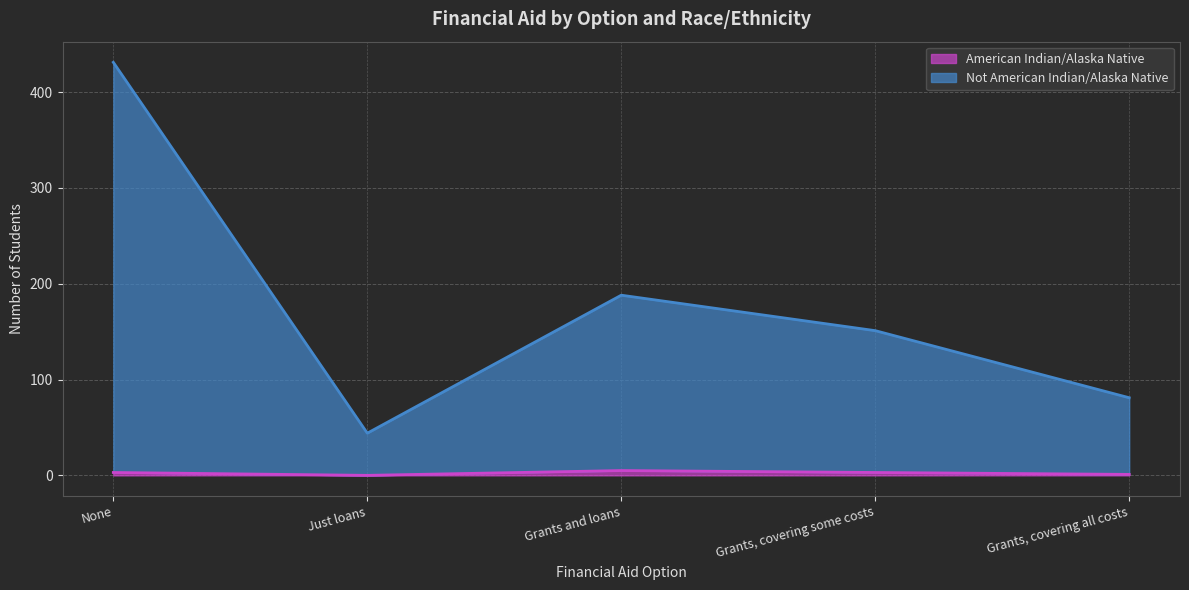

Is it true that Not American Indian/Alaska Native equals 607 at None?

False